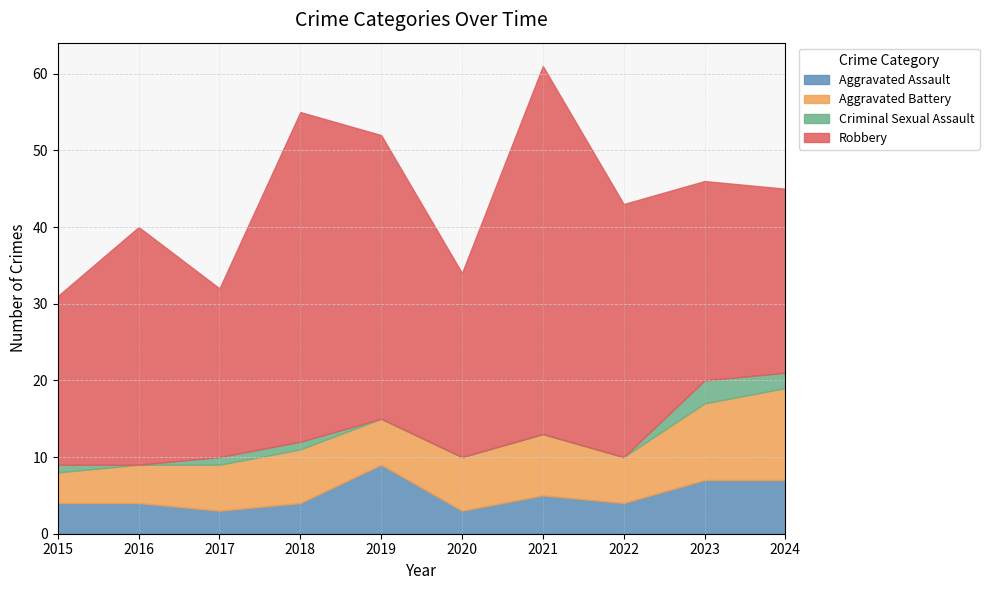

How many distinct data groups are displayed?

4